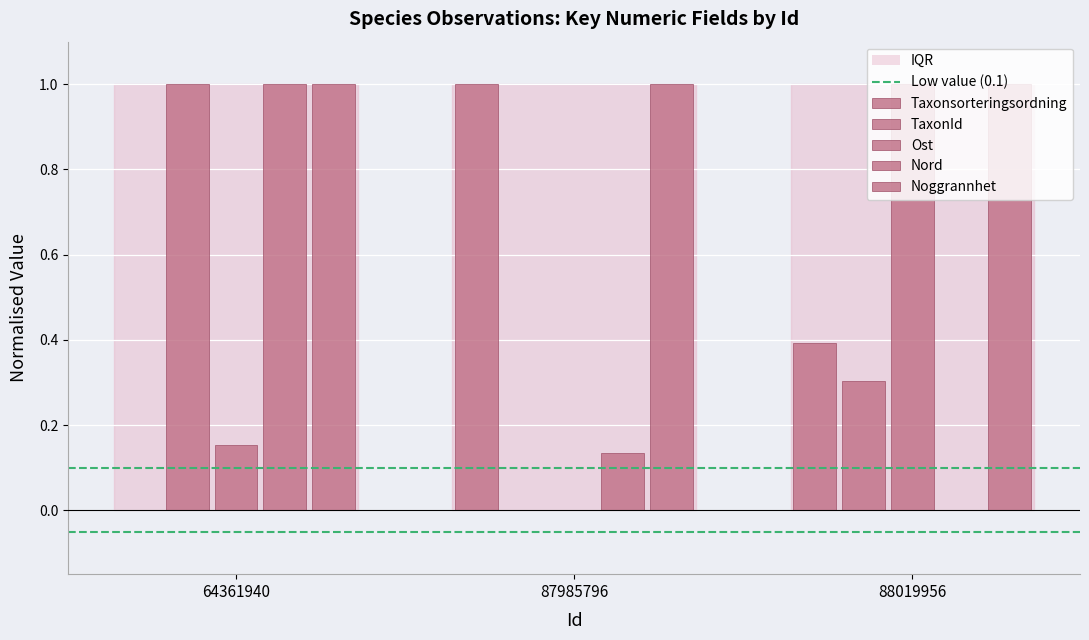

Between 87985796 and 64361940, which is larger?

87985796